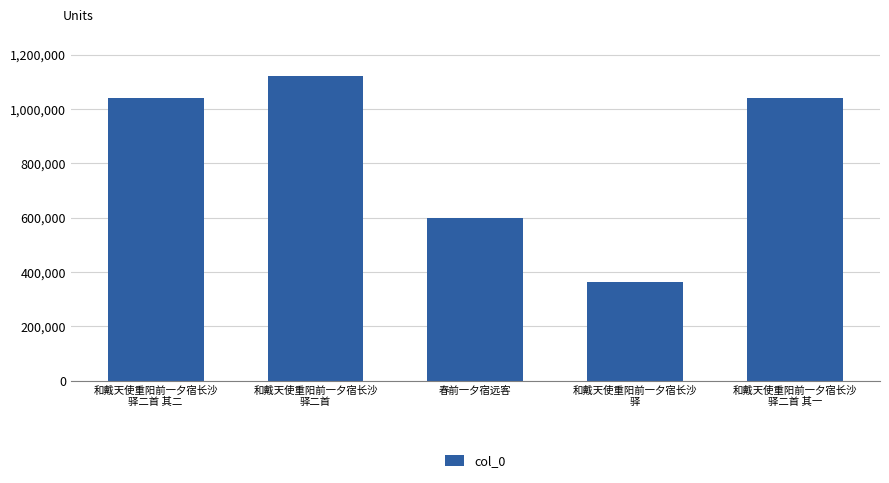

The chart shows a value of 1046711 at 春前一夕宿远客. True or false?

False